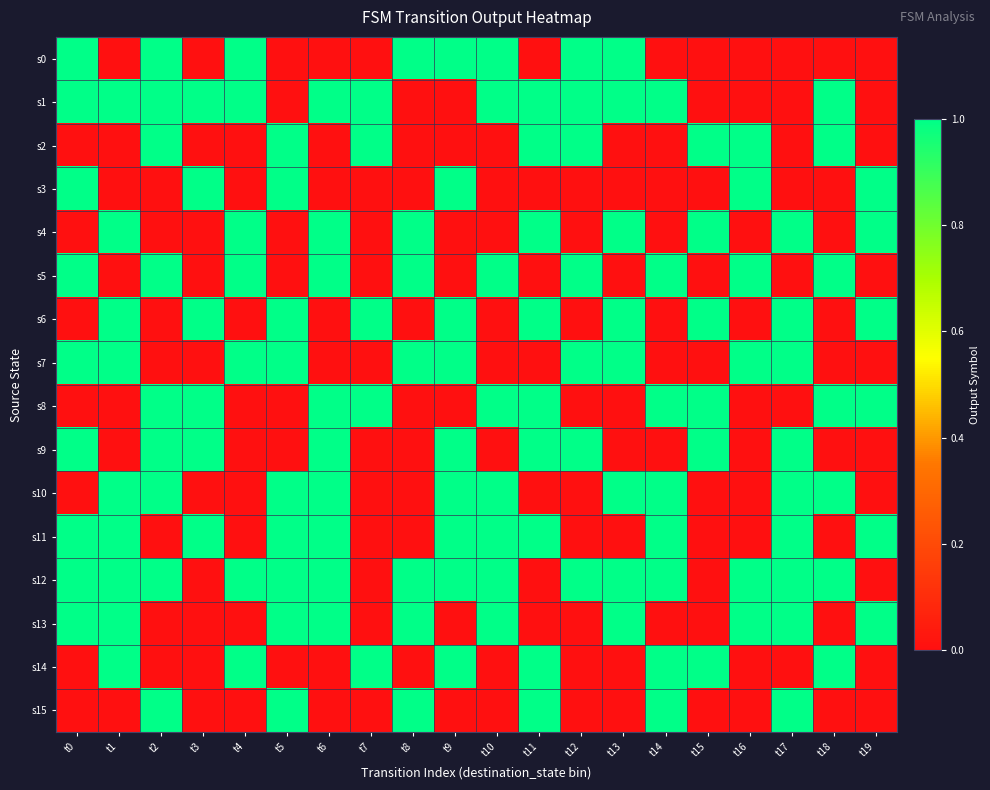

Which series has the largest range (max minus min)?

s0